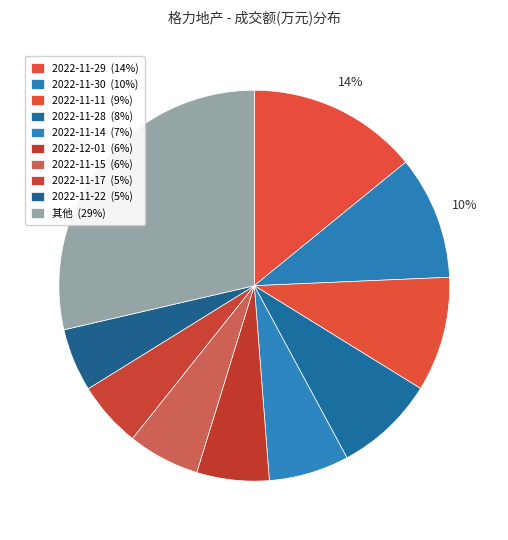

How many segments does this pie chart have?

10